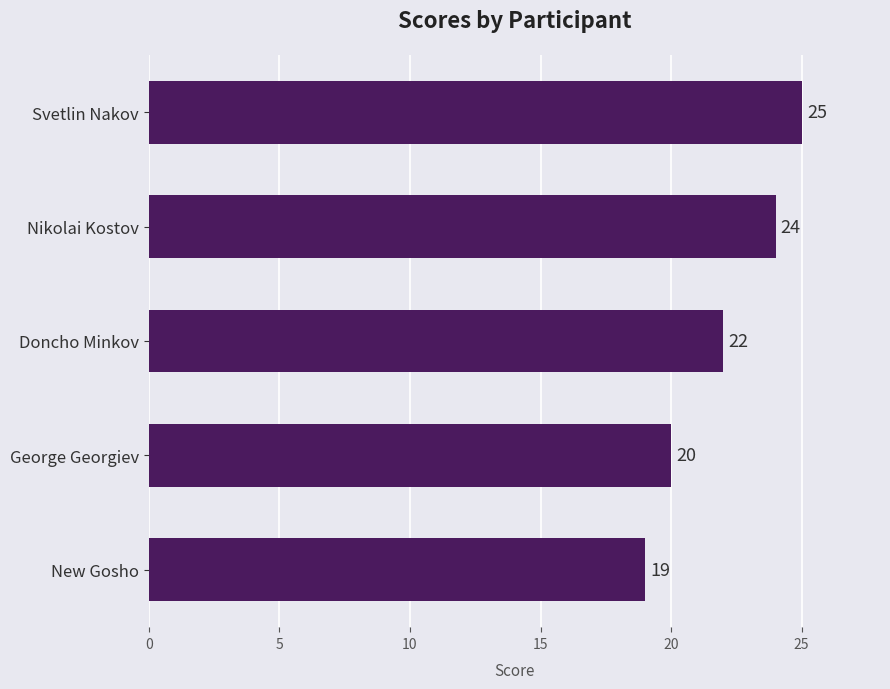

How many data points does each series have?

5